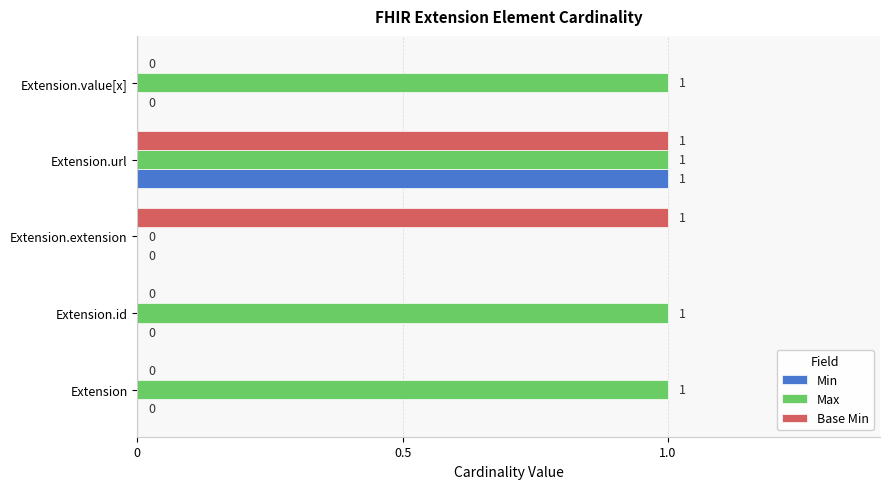

Which series has the largest total across all categories?

Max